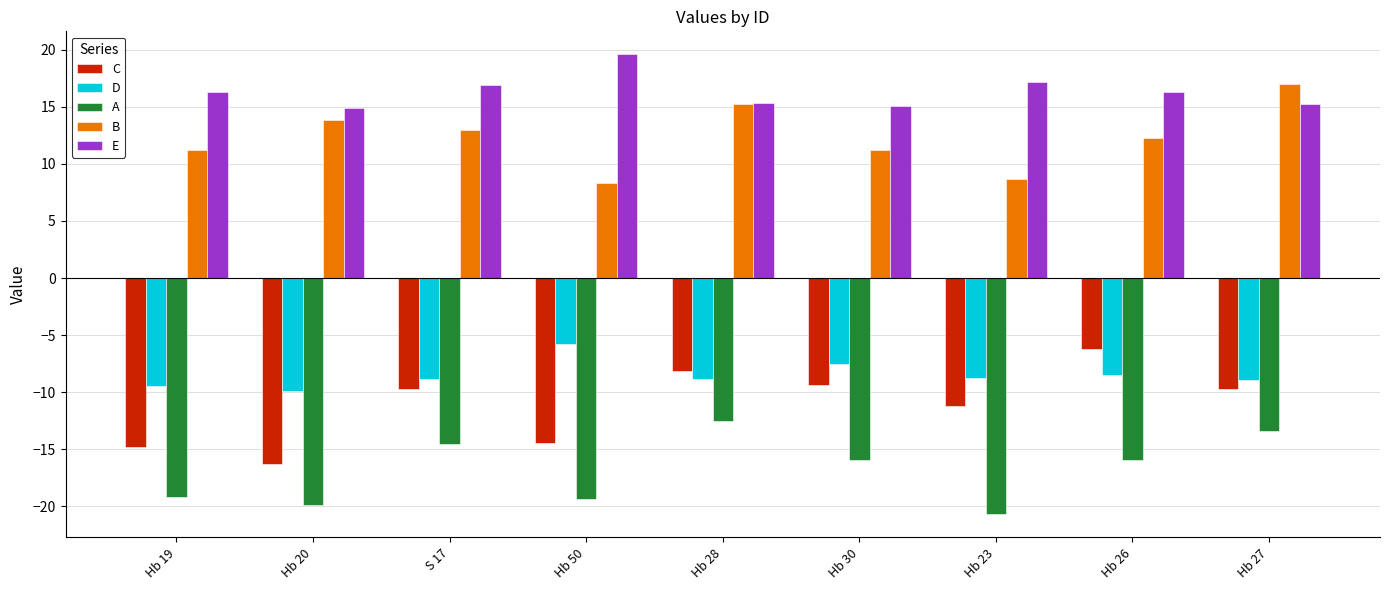

The value of D at Hb 20 is -9.9. True or false?

True